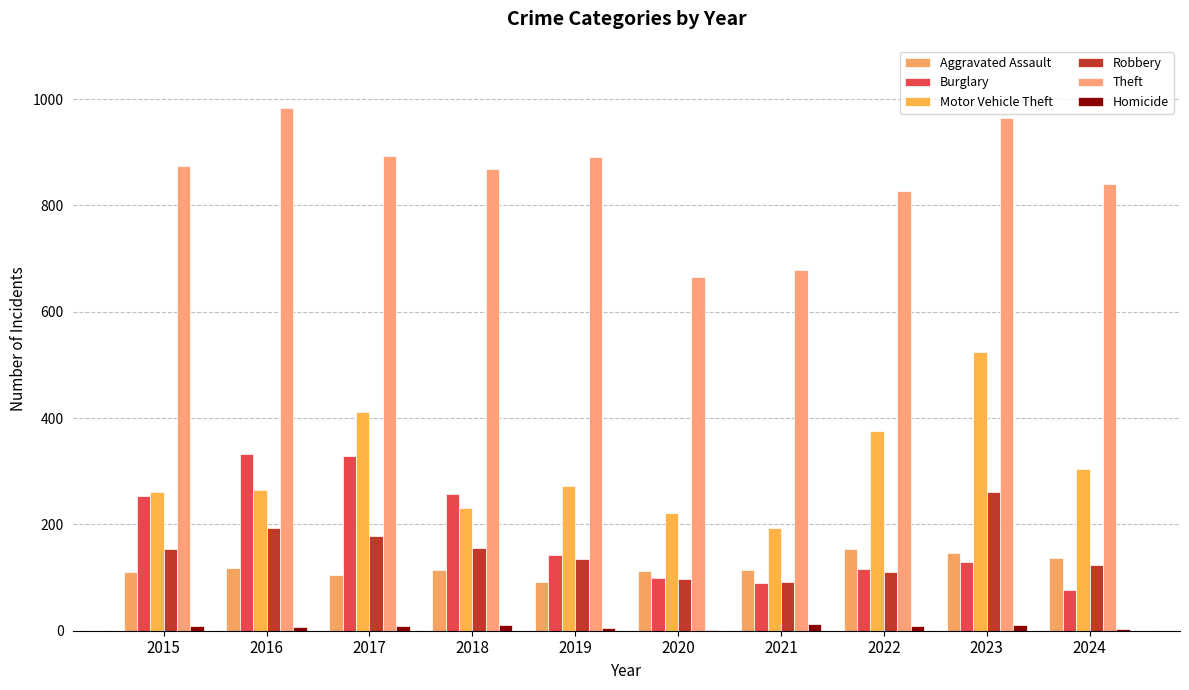

Reading left to right, list all the values displayed in this chart.

Aggravated Assault: 2015=110	2016=118	2017=105	2018=115	2019=92	2020=113	2021=115	2022=154	2023=146	2024=137
Burglary: 2015=254	2016=333	2017=329	2018=257	2019=143	2020=100	2021=90	2022=116	2023=130	2024=77
Motor Vehicle Theft: 2015=261	2016=265	2017=411	2018=231	2019=273	2020=221	2021=193	2022=376	2023=524	2024=304
Robbery: 2015=154	2016=194	2017=178	2018=155	2019=135	2020=97	2021=91	2022=111	2023=260	2024=124
Theft: 2015=874	2016=984	2017=892	2018=868	2019=891	2020=666	2021=678	2022=827	2023=964	2024=841
Homicide: 2015=9	2016=7	2017=8	2018=10	2019=5	2020=2	2021=13	2022=9	2023=10	2024=3